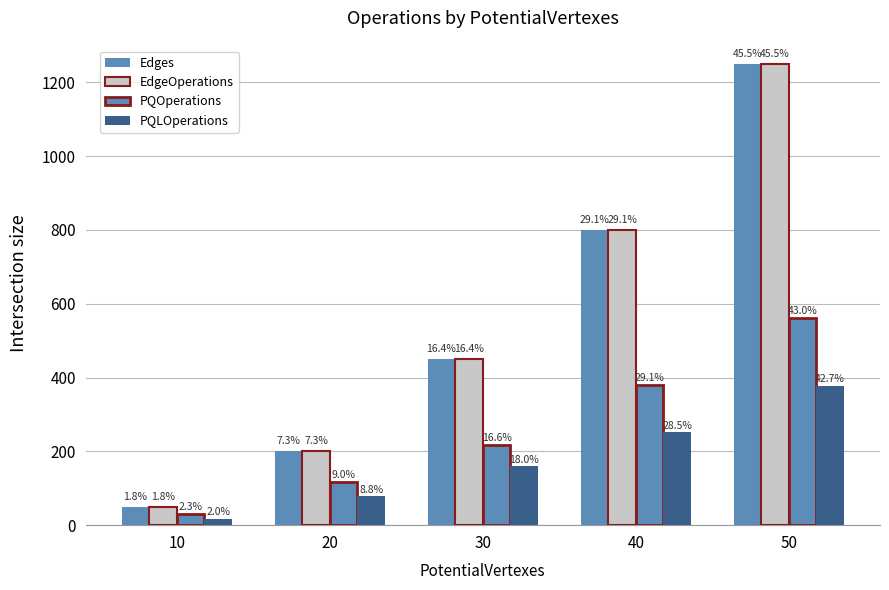

Where does the PQOperations series first go above 217?

40